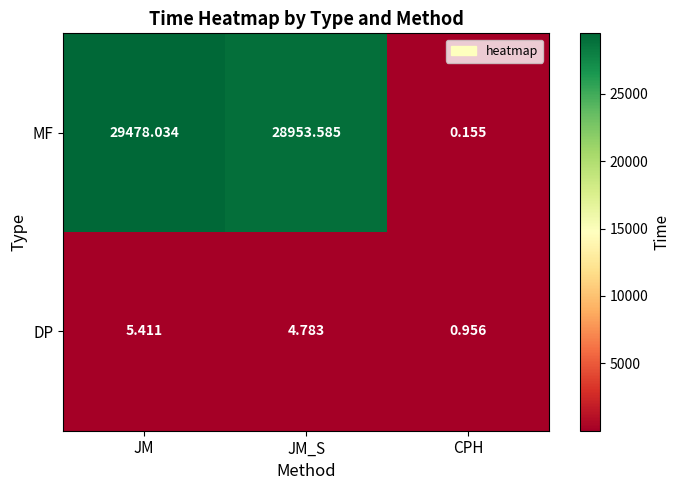

How many categories are shown in the chart?

3